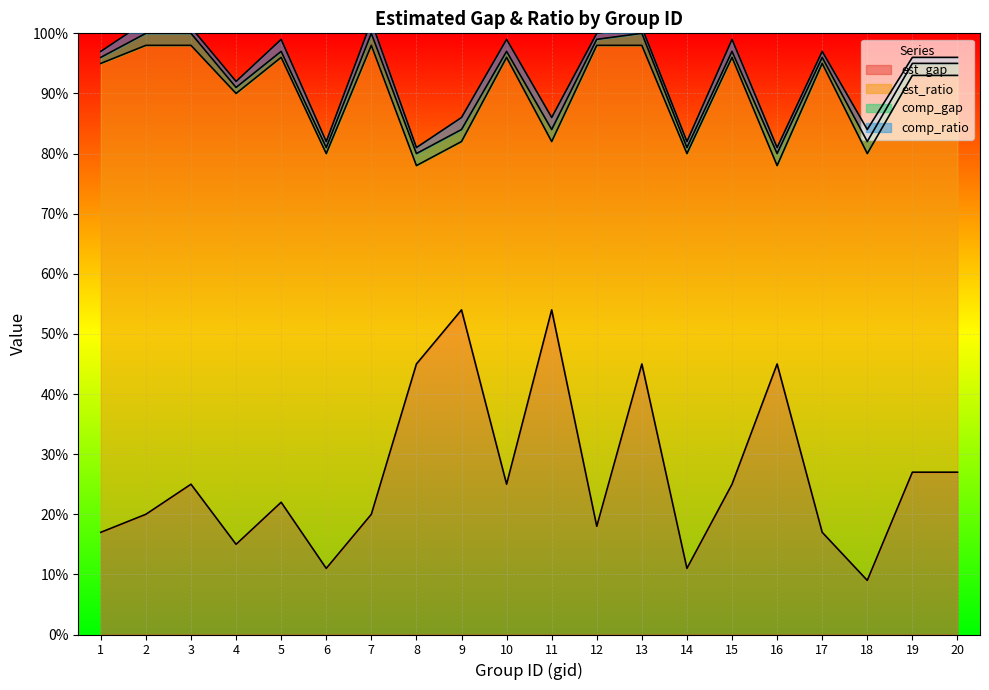

Reading left to right, extract all data points from this chart.

est_gap: 1=17	2=20	3=25	4=15	5=22	6=11	7=20	8=45	9=54	10=25	11=54	12=18	13=45	14=11	15=25	16=45	17=17	18=9	19=27	20=27
est_ratio: 1=78	2=78	3=73	4=75	5=74	6=69	7=78	8=33	9=28	10=71	11=28	12=80	13=53	14=69	15=71	16=33	17=78	18=71	19=66	20=66
comp_gap: 1=1	2=2	3=2	4=1	5=1	6=1	7=2	8=2	9=2	10=1	11=2	12=1	13=2	14=1	15=1	16=2	17=1	18=2	19=2	20=2
comp_ratio: 1=1	2=2	3=1	4=1	5=2	6=1	7=2	8=1	9=2	10=2	11=2	12=1	13=1	14=1	15=2	16=1	17=1	18=2	19=1	20=1